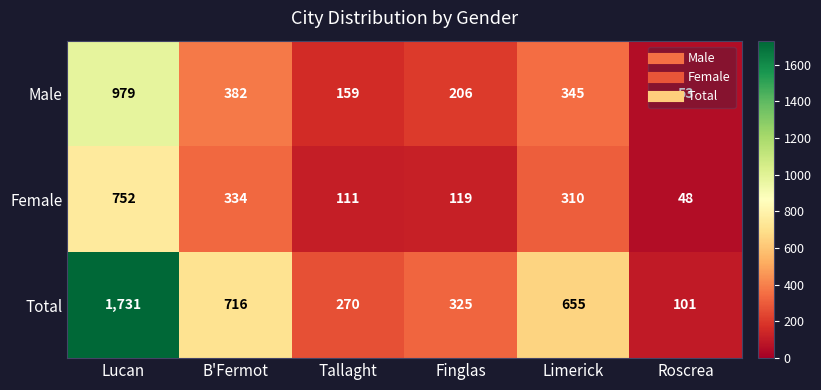

Which category has the lowest value in the Male series?

Roscrea